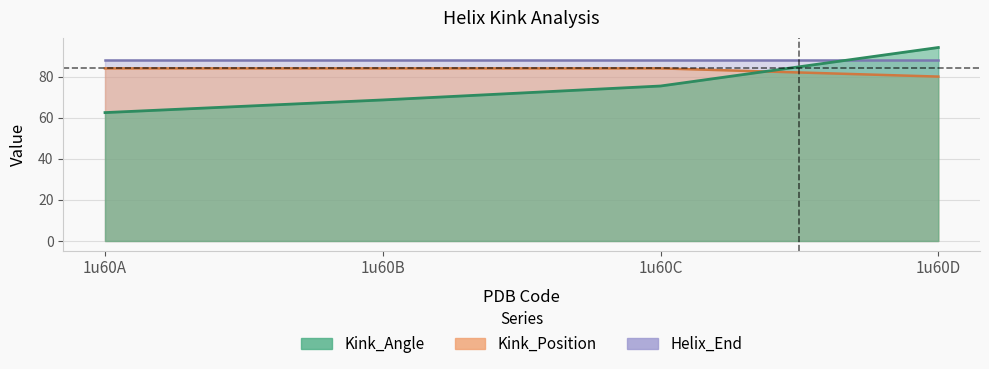

What is the spread (max minus min) of values at 1u60B?

15.4